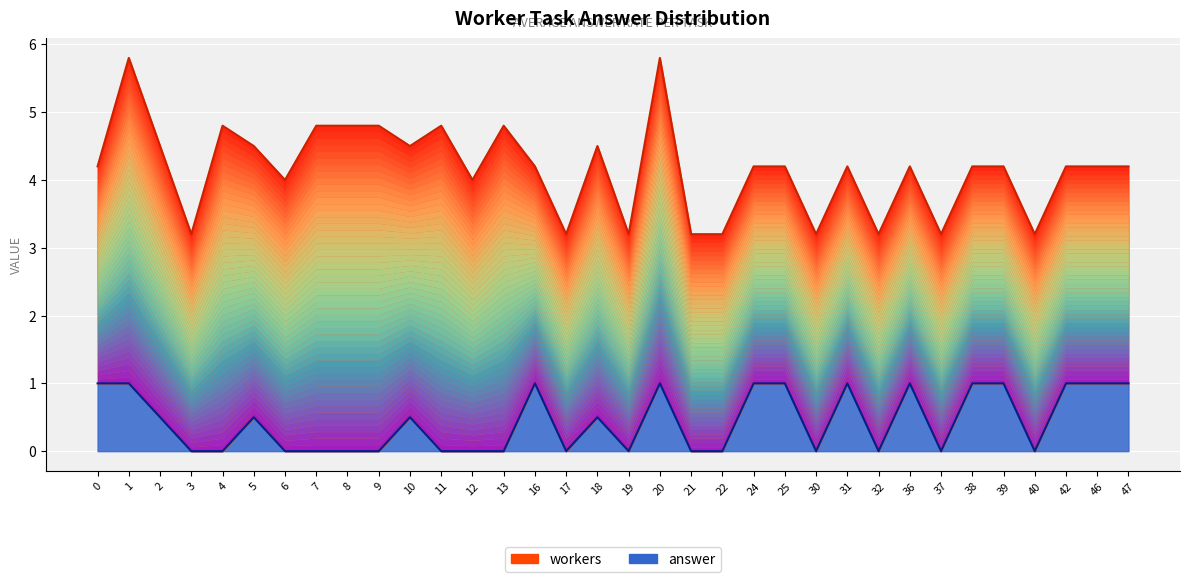

Rank the series at 7 from highest to lowest value.

workers_line, answer_line